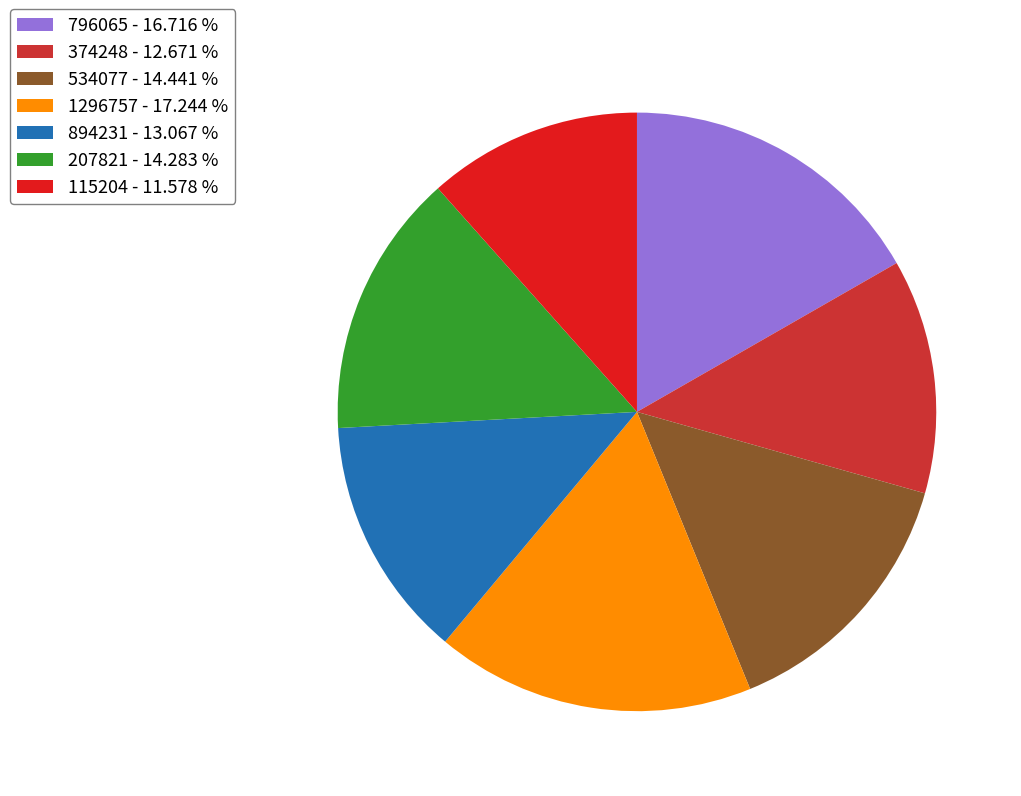

Is there any slice that represents more than half of the pie?

No